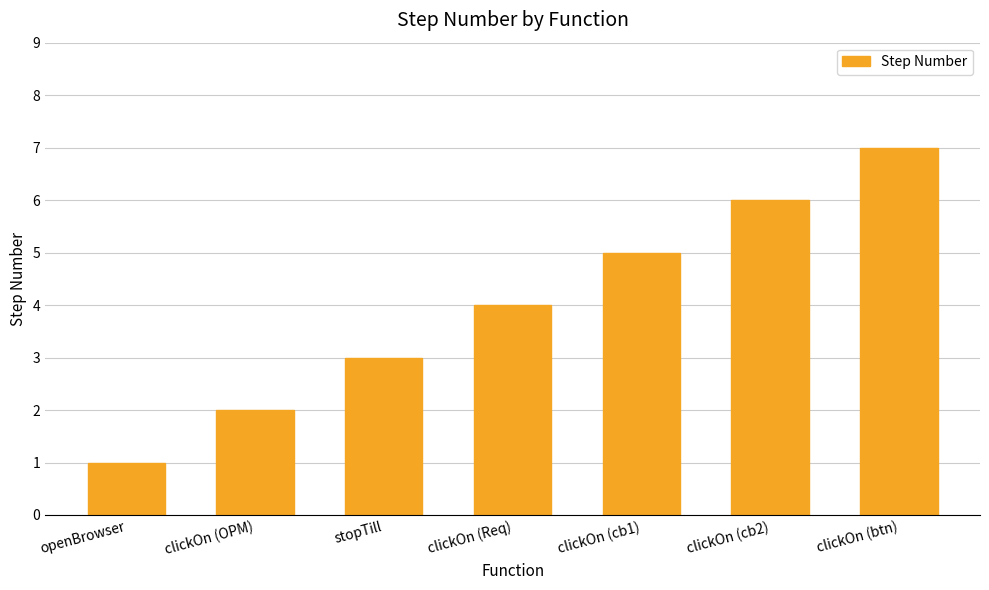

Which has a higher value, clickOn (Req) or clickOn (cb2)?

clickOn (cb2)